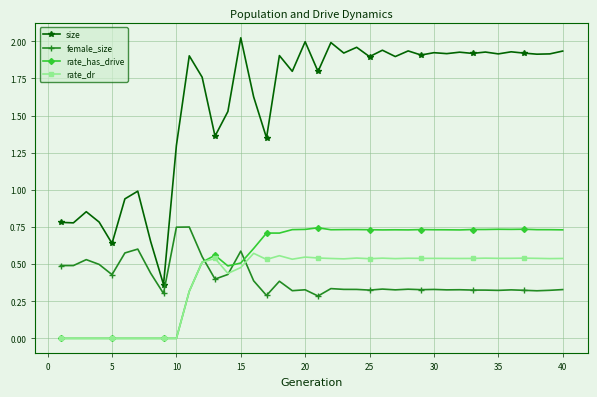

True or false: female_size has more than 1 interior local peaks.

True